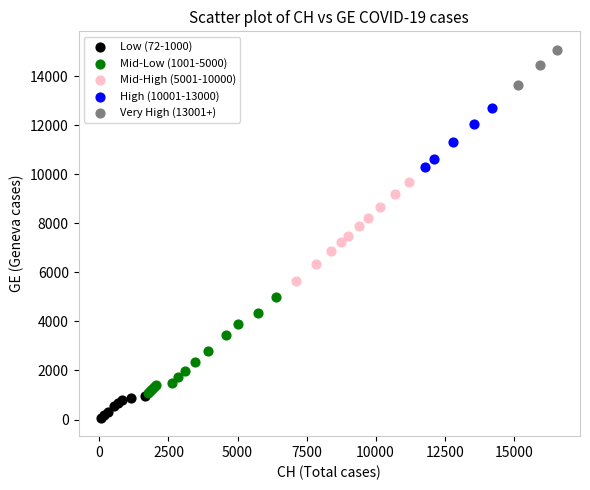

Which series reaches the minimum Y coordinate?

Low (72-1000)